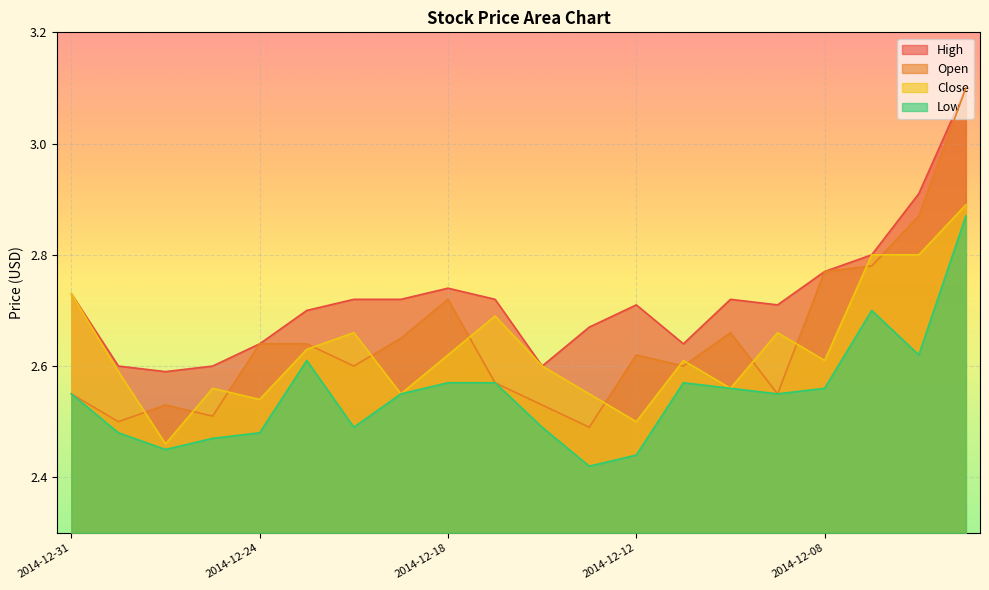

How many lines are shown in the chart?

4